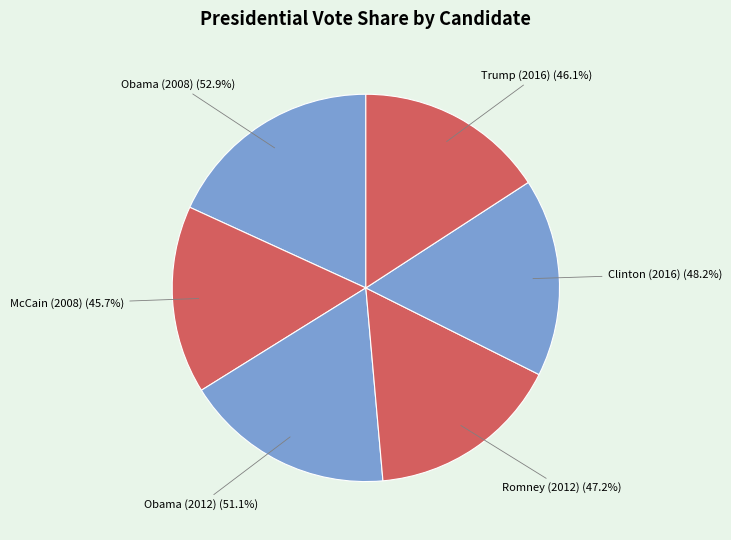

How many segments does this pie chart have?

6